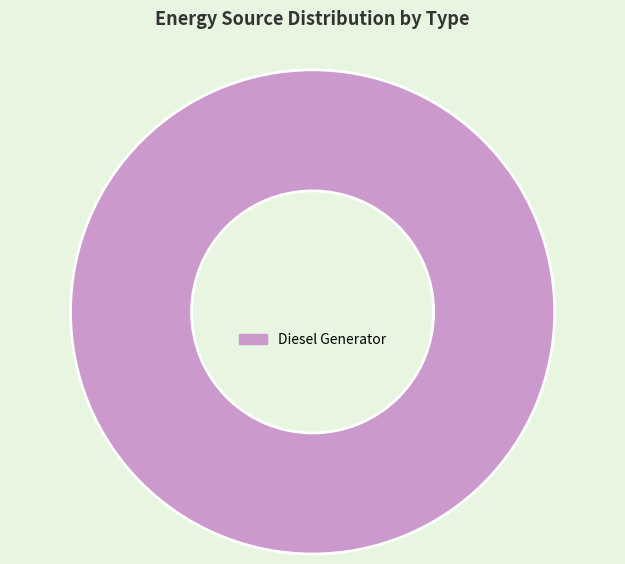

Rank the categories by value from lowest to highest.

Diesel Generator